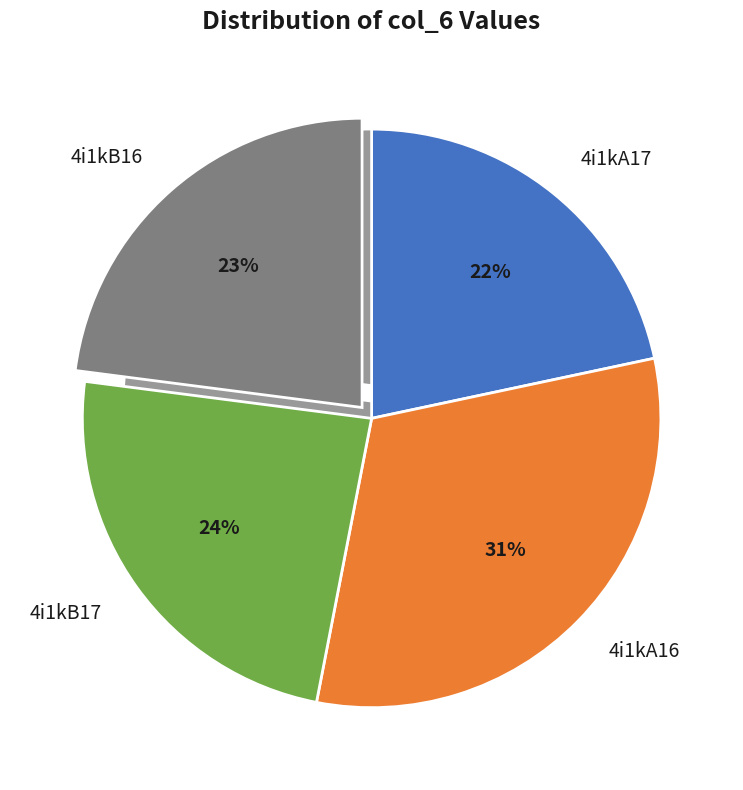

To the nearest percent, what is the average slice percentage?

25%